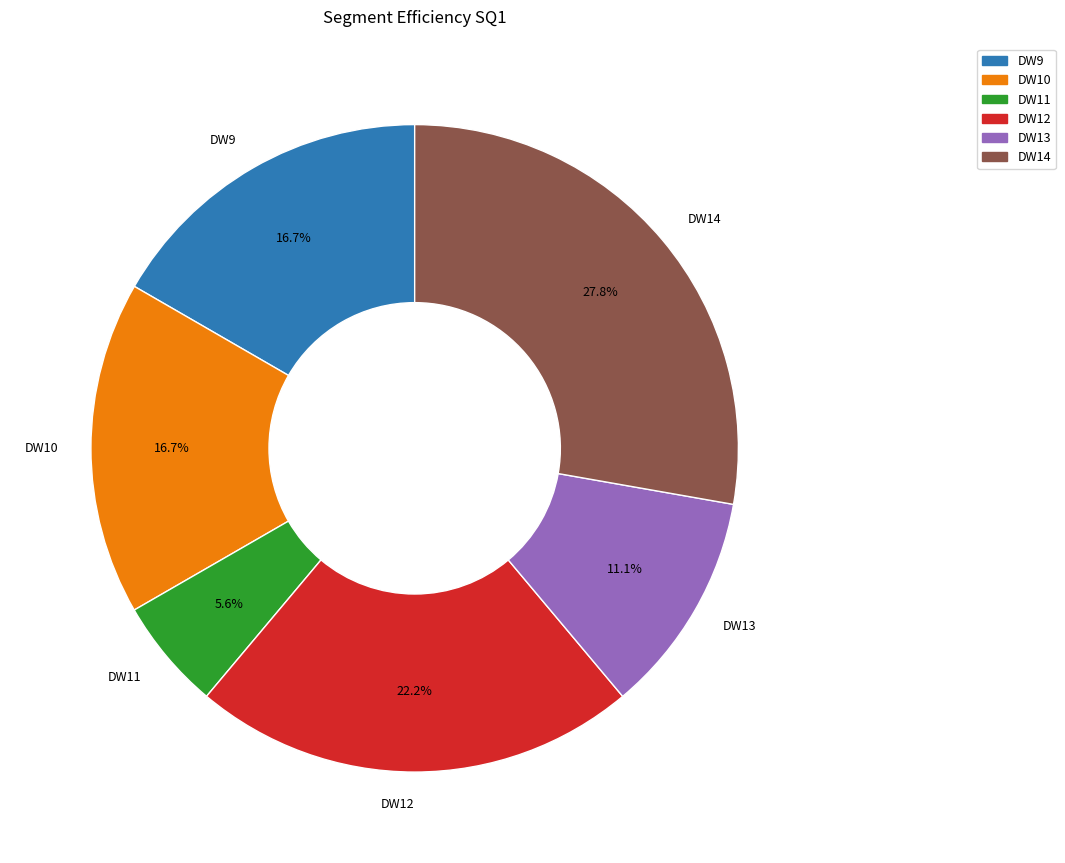

Combined, what portion of the pie is DW14 and DW13?

38.9%